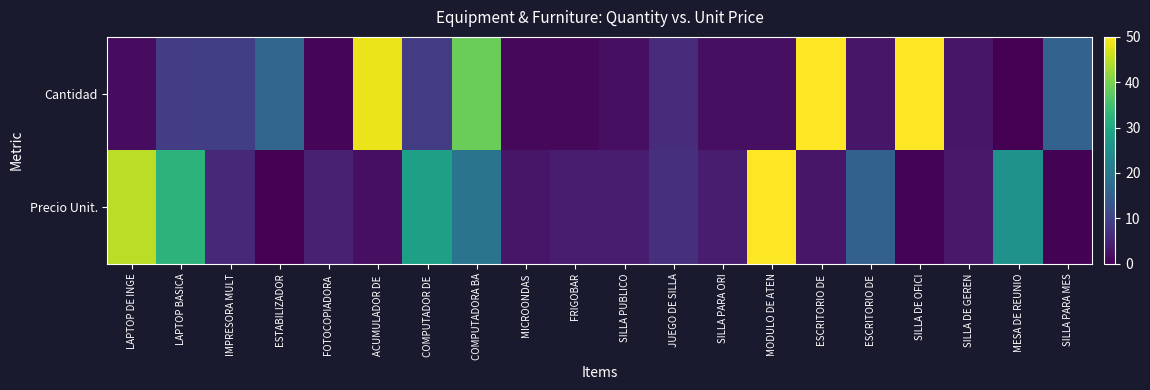

At which category is the sum across all series the highest?

COMPUTADORA BA